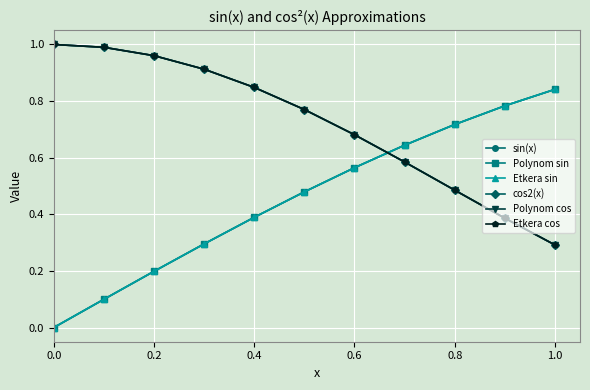

At how many categories does at least one series exceed 0?

11